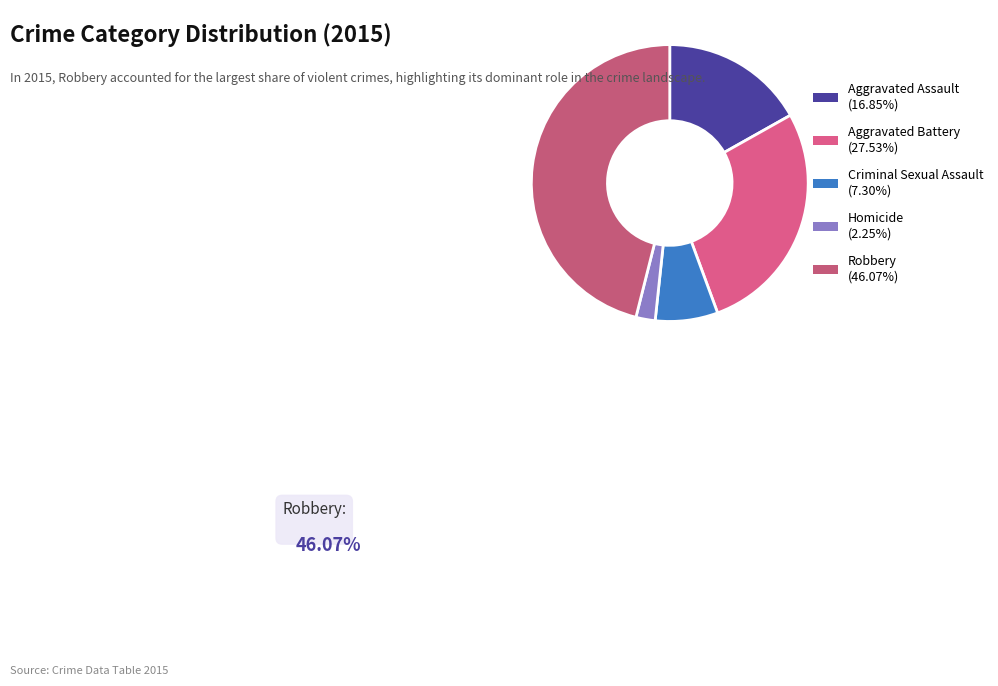

The Criminal Sexual Assault slice represents 7% of the pie. True or false?

True